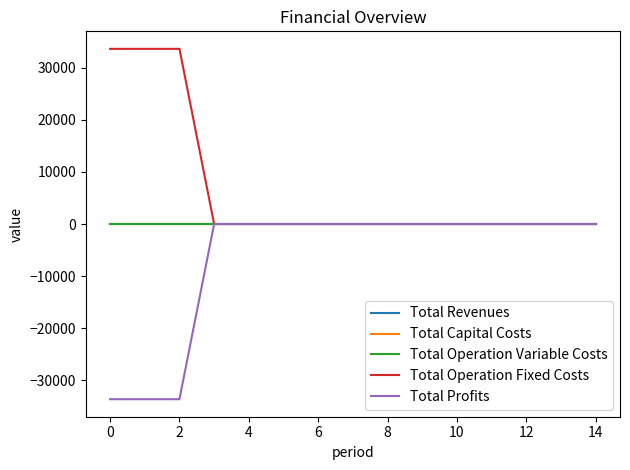

Which series has the largest total across all categories?

Total Operation Fixed Costs